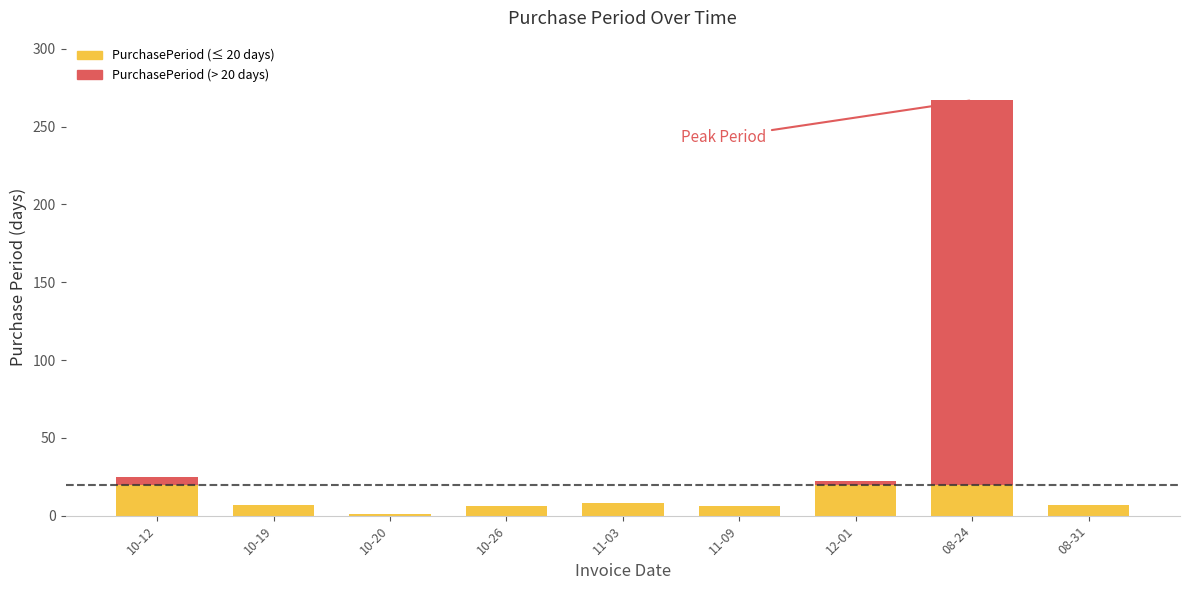

Approximately how many times larger is the value at 2015-12-01 compared to 2015-10-26?

3.7